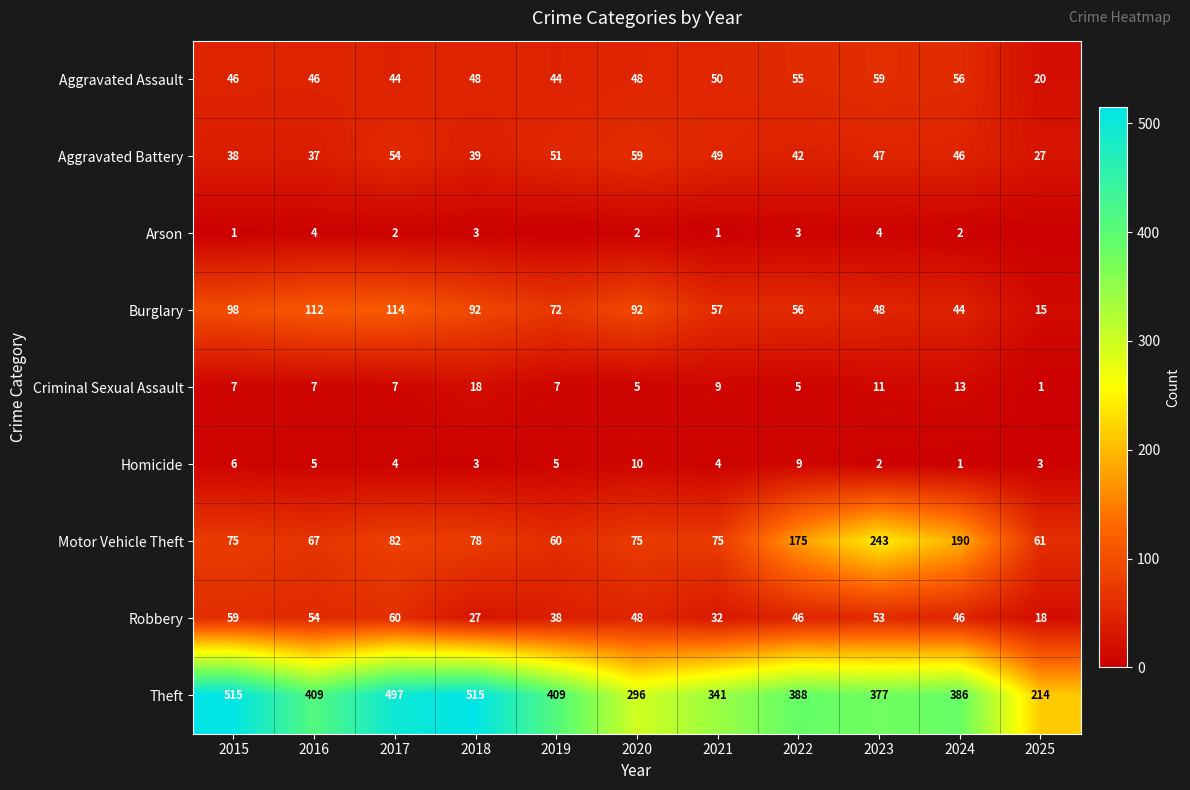

The Criminal Sexual Assault series shows 7 at 2016. True or false?

True